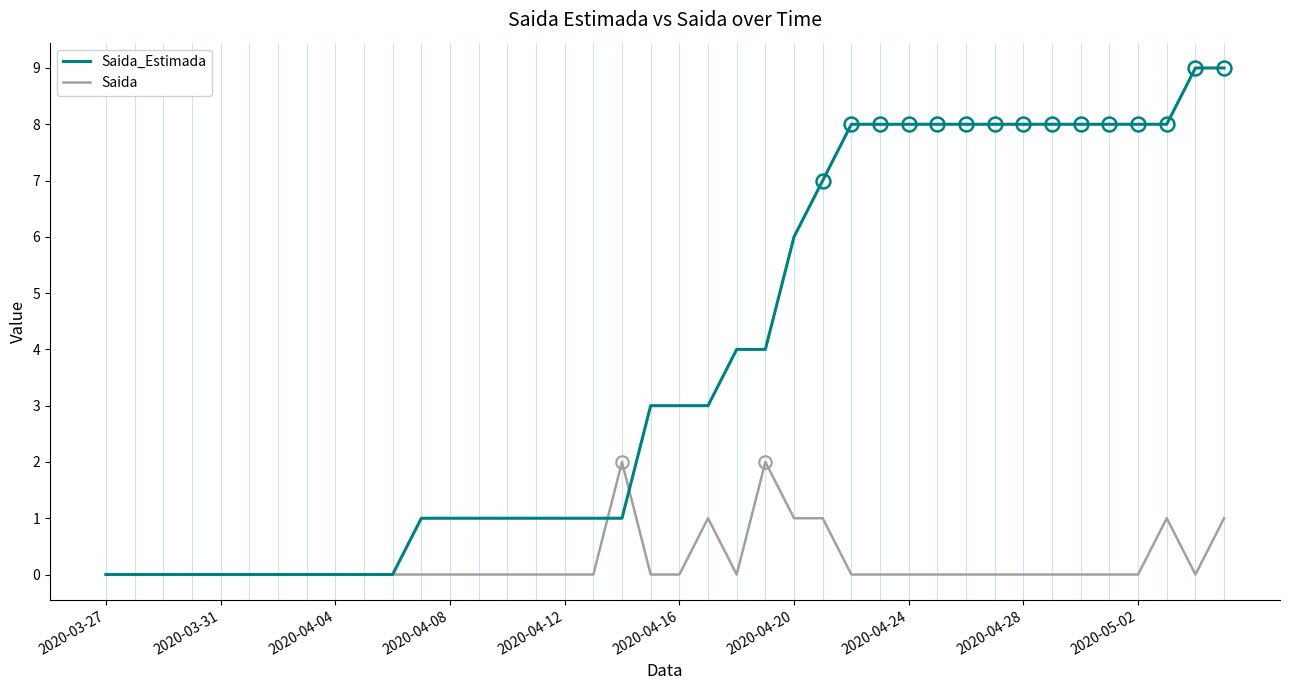

Which series has the largest total across all categories?

Saida_Estimada